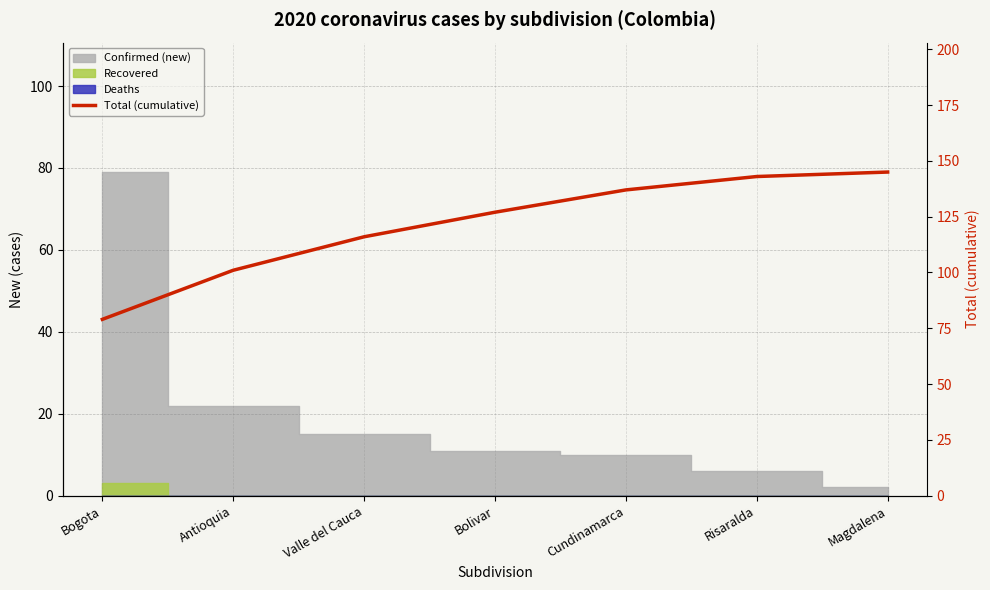

What is the label of the 5th point from the right?

Valle del Cauca